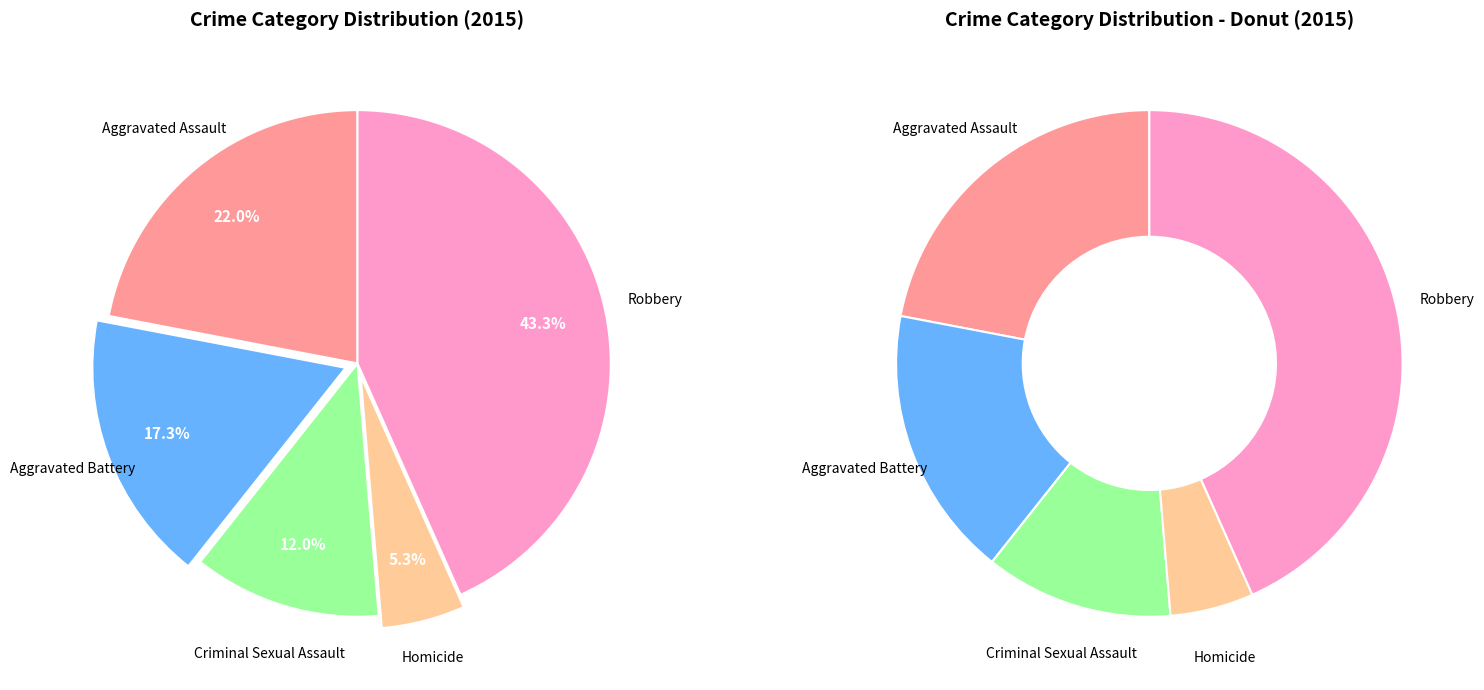

To the nearest percent, what portion does Robbery represent?

43%